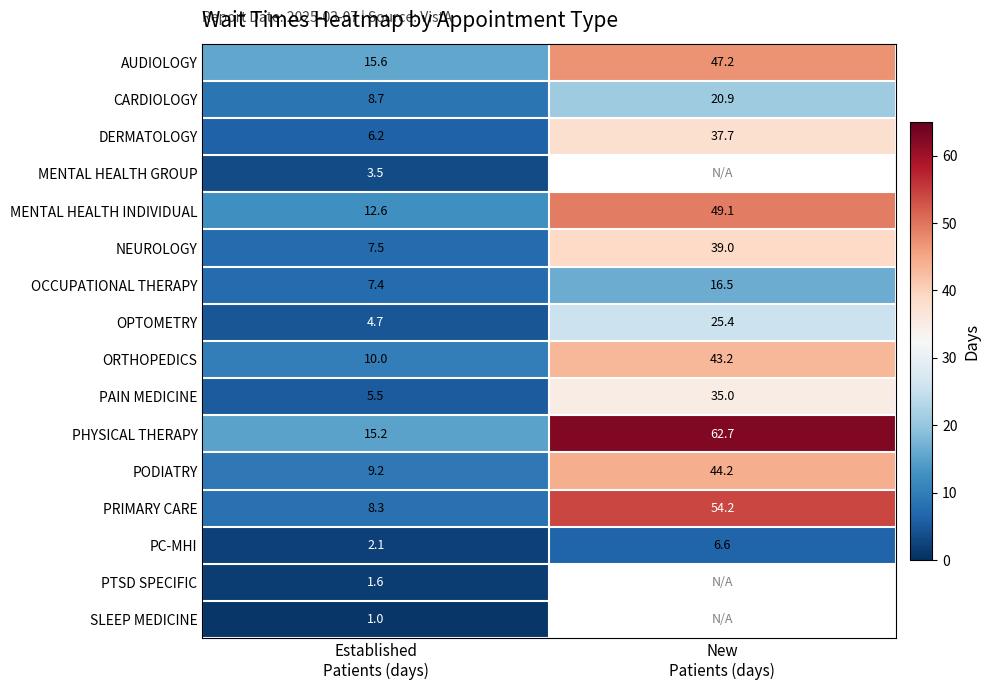

What is the difference between the maximum and minimum values in the PC-MHI series?

4.5